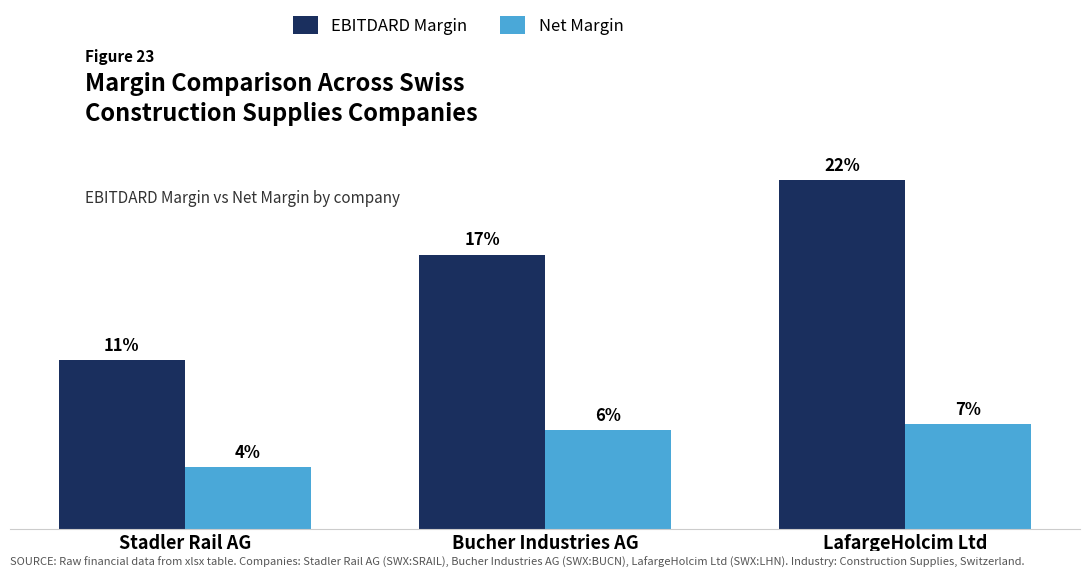

Count the EBITDARD Margin values in the range 0 to 1.

3